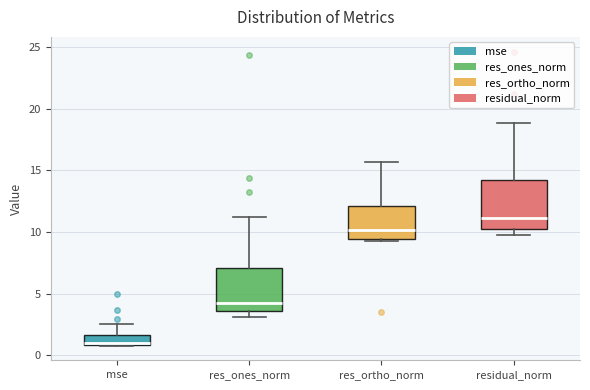

Reading left to right, read every box against the y-axis: the position of its median line, the range the box covers, and the ends of its whiskers. The values are not printed on the chart, so give them approximately, as read against the axis.

mse: median 1.0 (just above the box's lower edge), box 1.0 to 1.5, whiskers 1.0 to 2.5
res_ones_norm: median 4.0, box 3.5 to 7.0, whiskers 3.0 to 11.0
res_ortho_norm: median 10.0, box 9.5 to 12.0, whiskers 9.0 to 15.5
residual_norm: median 11.0, box 10.0 to 14.0, whiskers 10.0 (just below the box's lower edge) to 19.0